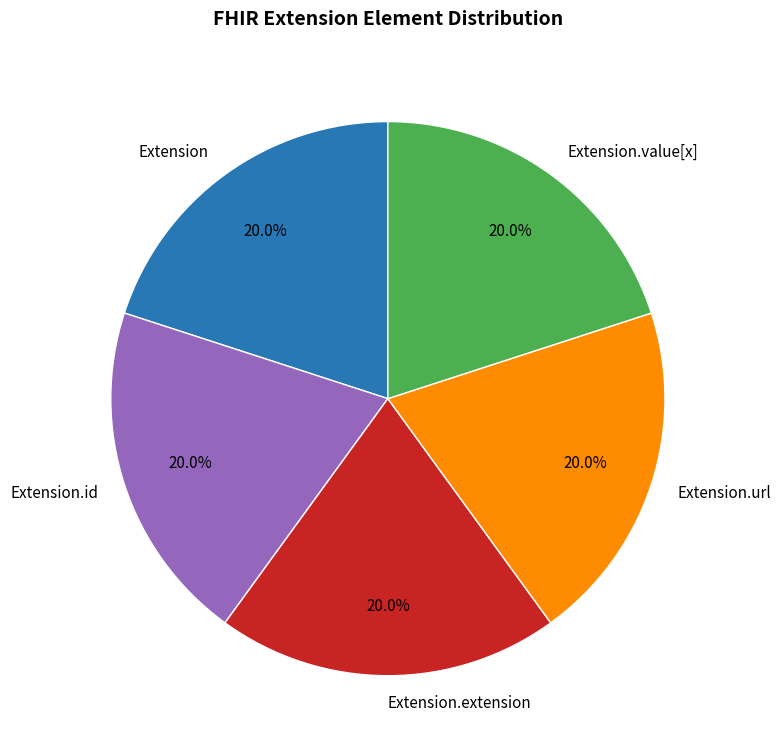

What percentage is NOT represented by Extension.url?

80.0%